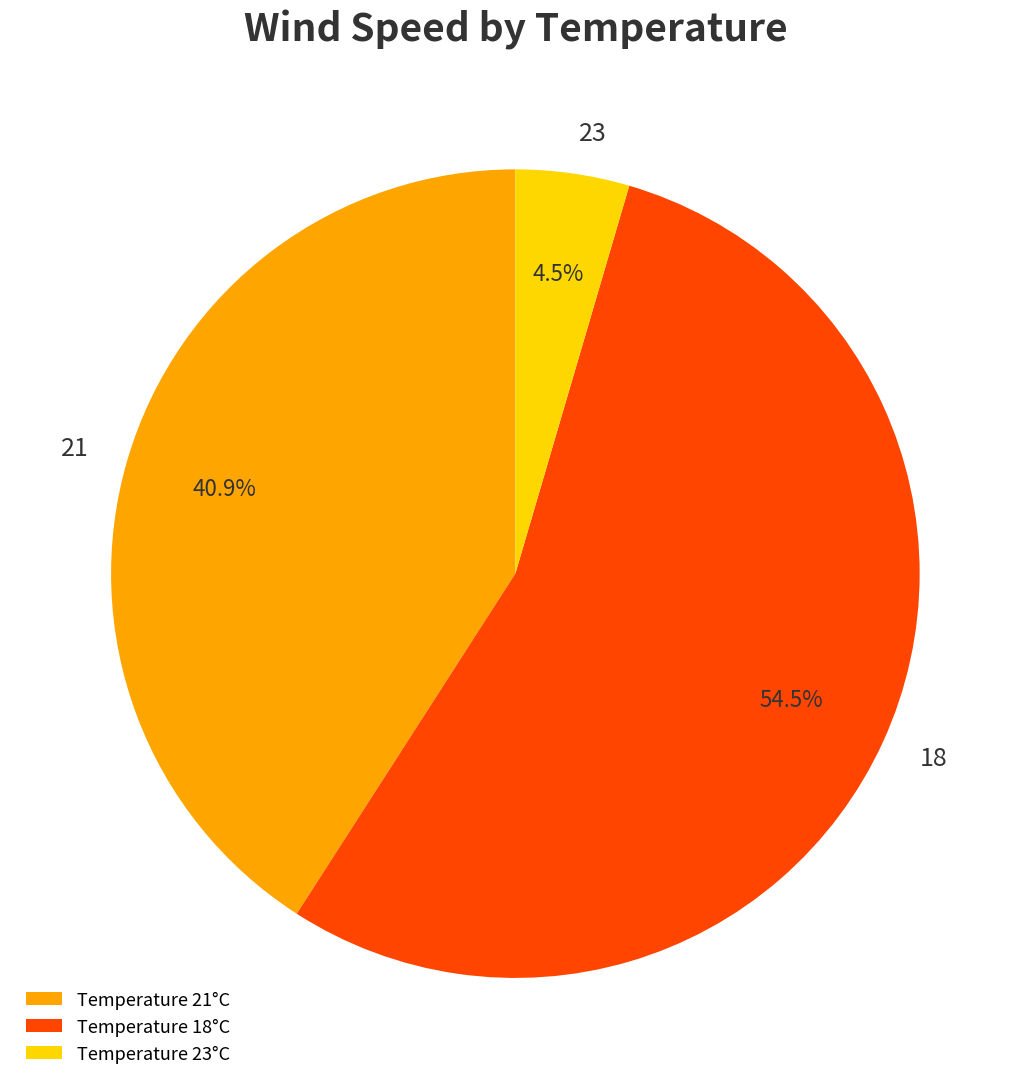

To the nearest percent, what is the difference between the largest and smallest slice percentages?

50%